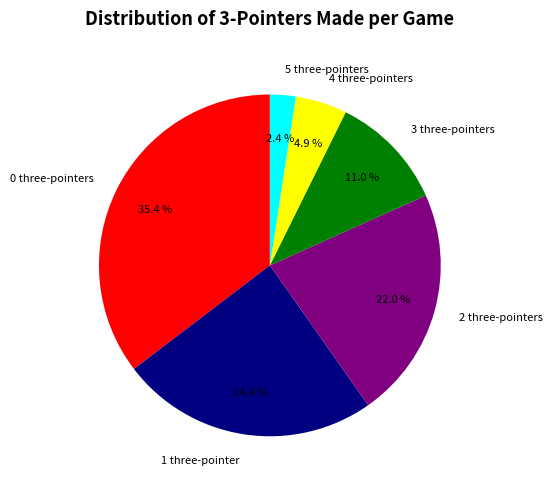

True or false: 1 accounts for 35% of the total.

False